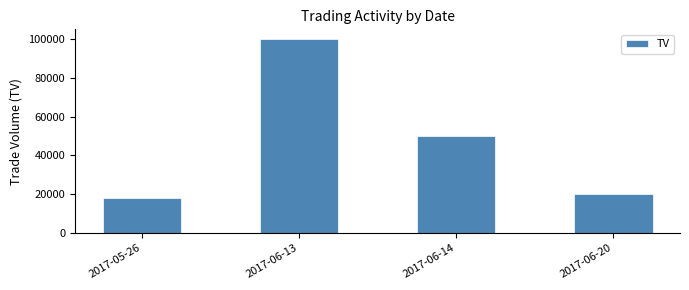

What is the change in value from 2017-06-13 to 2017-06-20?

-80000